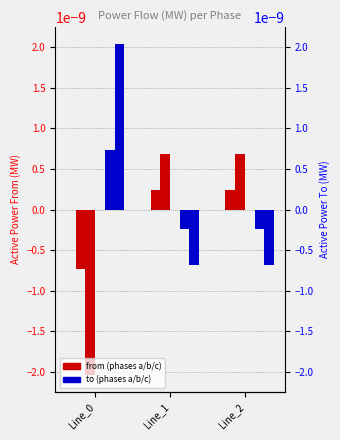

Which category has the lowest value in the pf_p_a_from_mw series?

Line_1